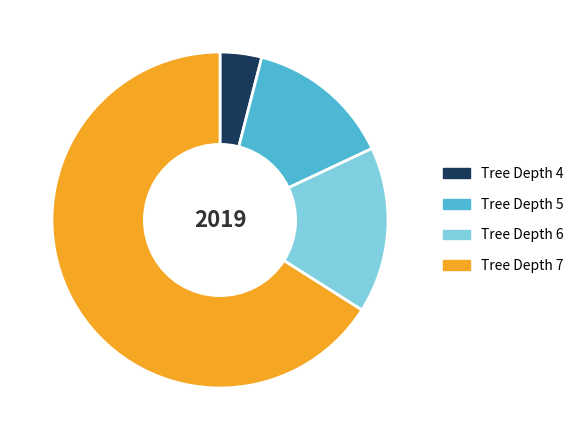

Combined, do Tree Depth 7 and Tree Depth 6 account for over 50%?

Yes